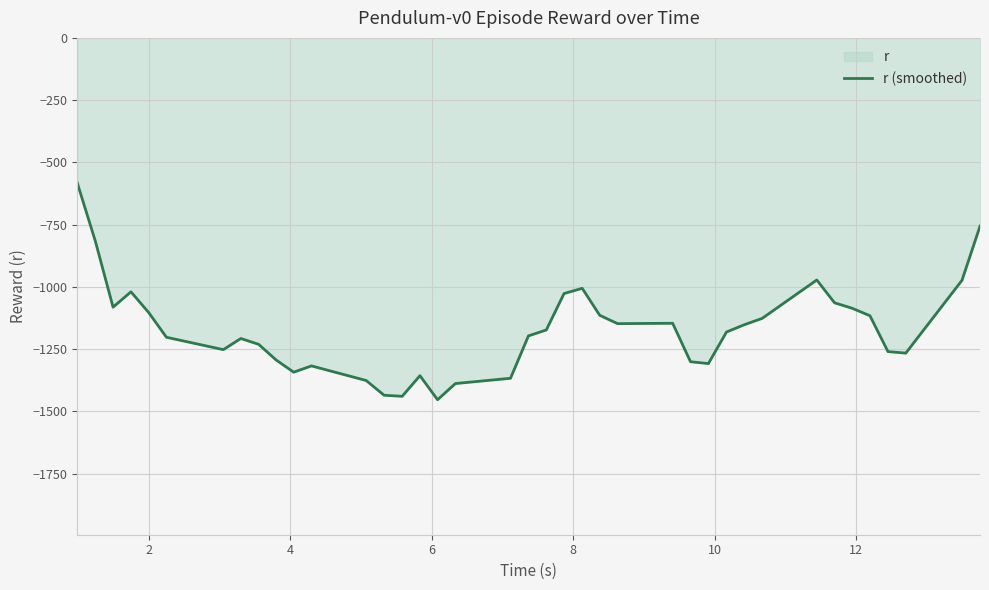

How many categories are shown in the chart?

39